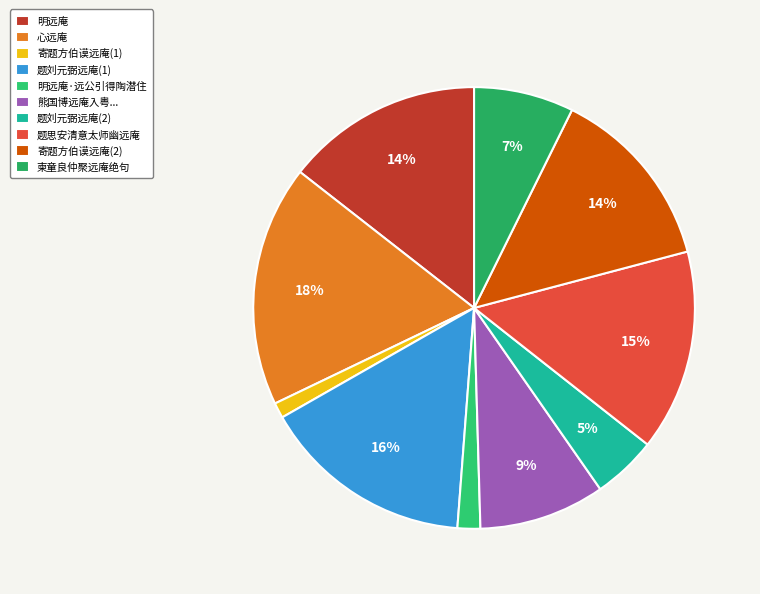

Is there any slice that represents more than half of the pie?

No